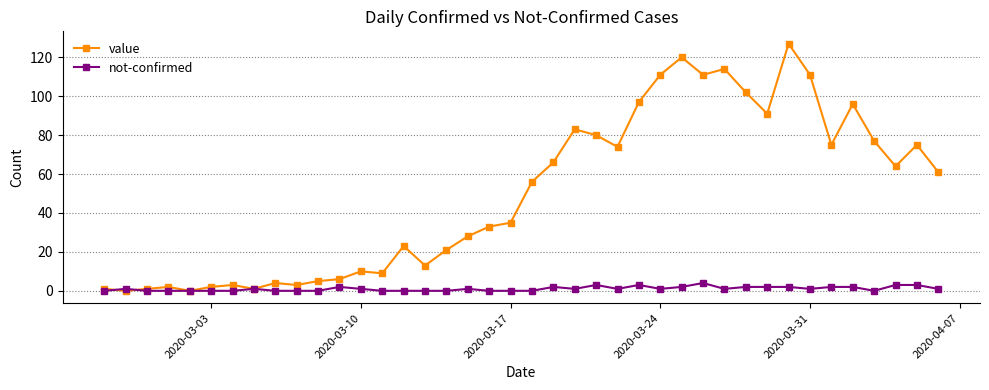

Reading left to right, extract all data points from this chart.

value: 1	0	1	2	0	2	3	1	4	3	5	6	10	9	23	13	21	28	33	35	56	66	83	80	74	97	111	120	111	114	102	91	127	111	75	96	77	64	75	61
not-confirmed: 0	1	0	0	0	0	0	1	0	0	0	2	1	0	0	0	0	1	0	0	0	2	1	3	1	3	1	2	4	1	2	2	2	1	2	2	0	3	3	1